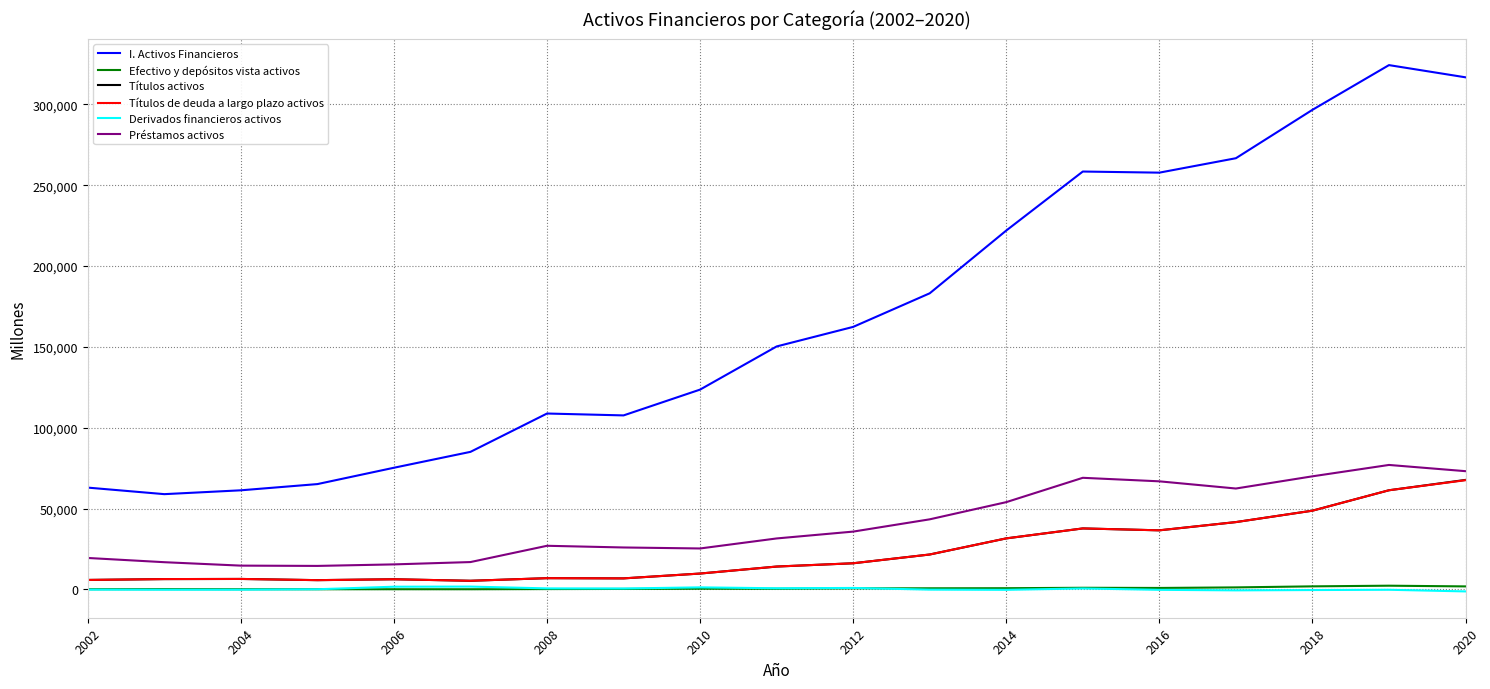

How many values in the Derivados financieros activos series exceed -119?

9